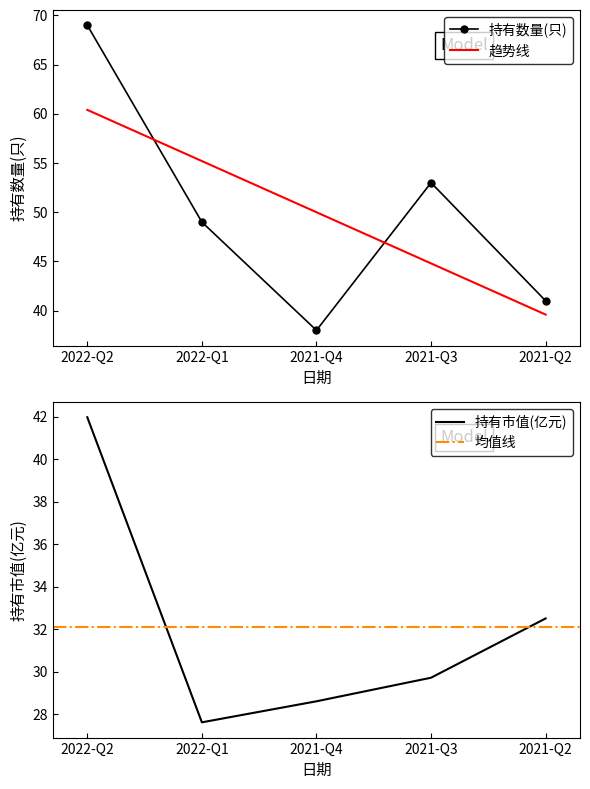

Which category has the highest value in the 持有市值(亿元) series?

2022-Q2